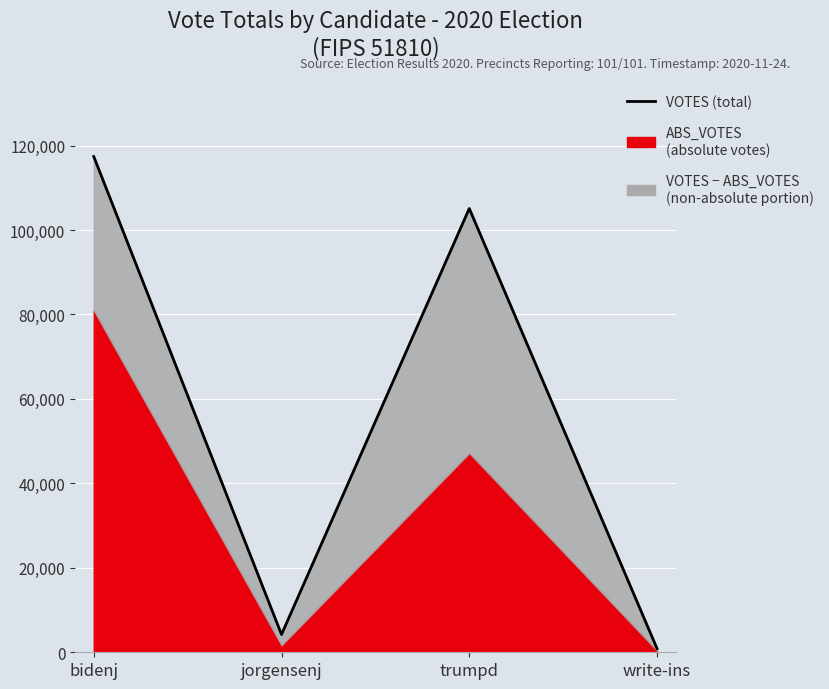

What is the difference between the second highest and minimum values?

104214